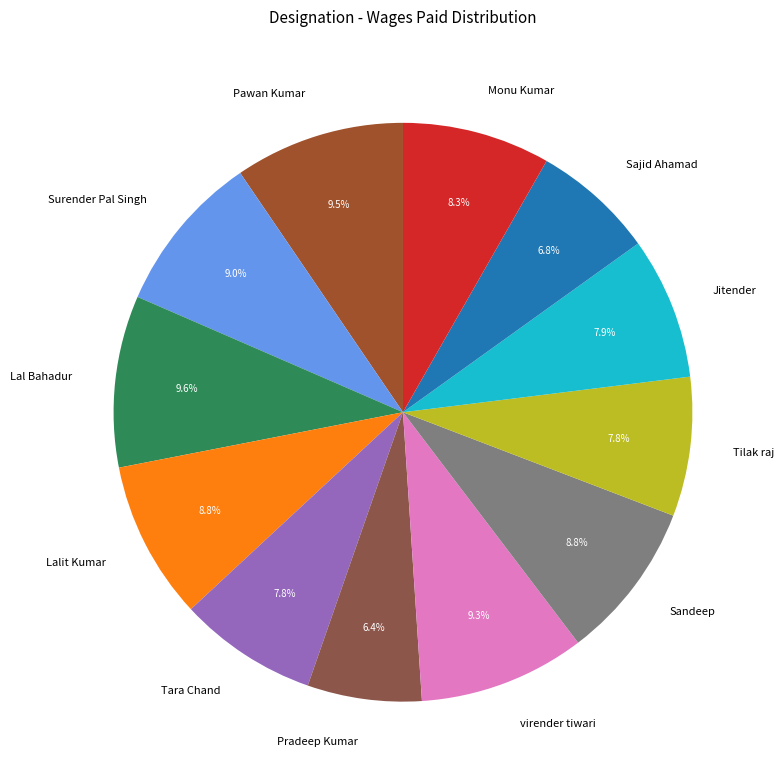

Does any single category account for the majority?

No